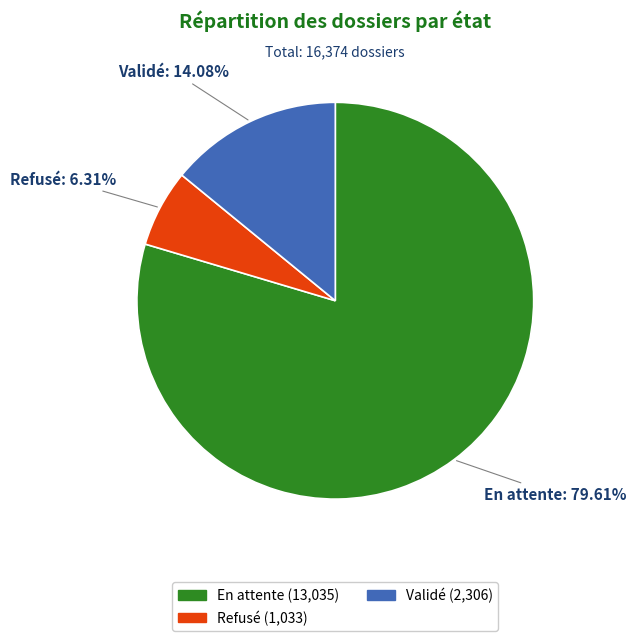

Between Refusé and Validé, which is larger?

Validé